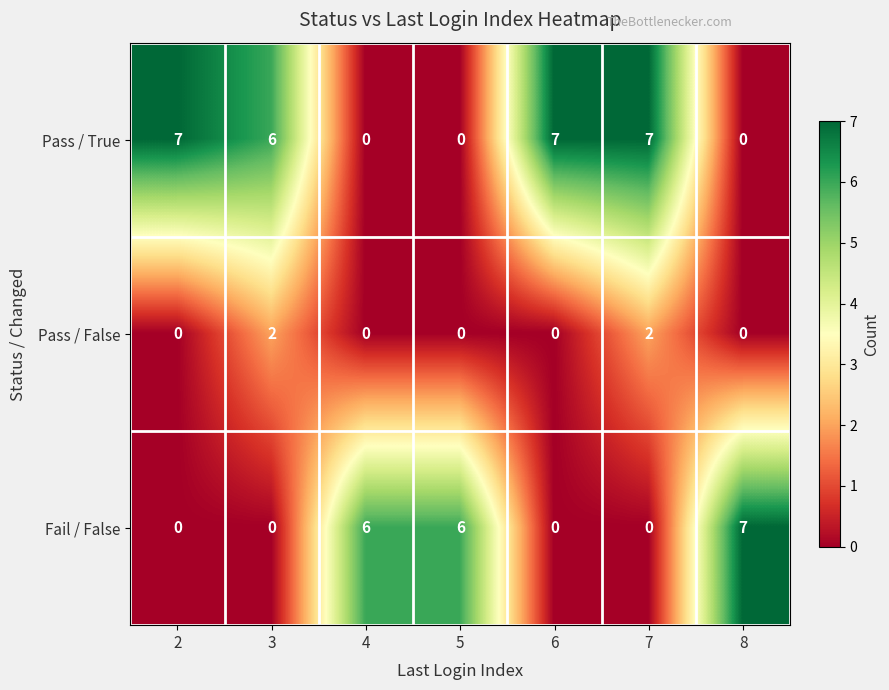

Count the Pass / False values in the range 0 to 2.

7